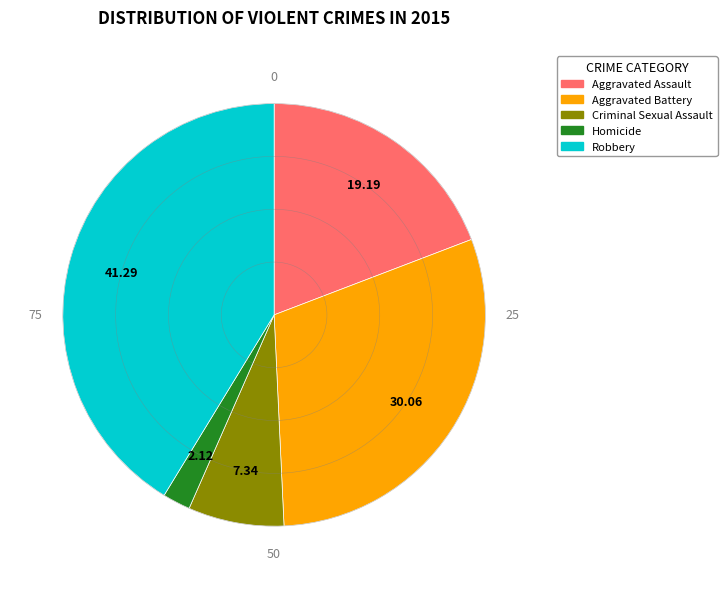

True or false: Robbery accounts for 41% of the total.

True